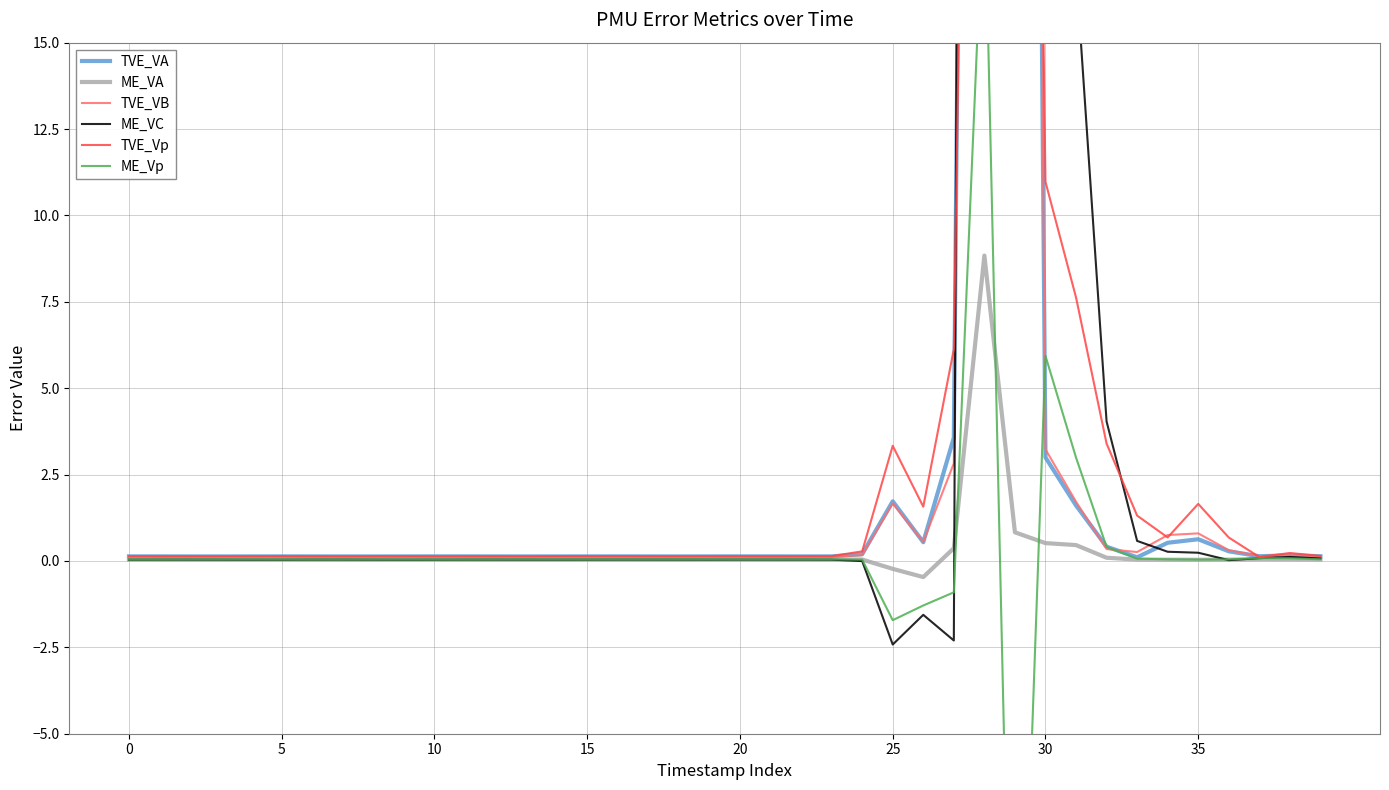

What is the sum of the ME_VC values at 19 and 25?

-2.4